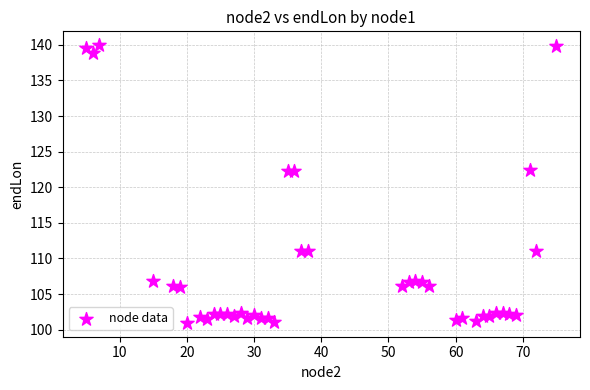

What is the range of X values (max minus min)?

70.0